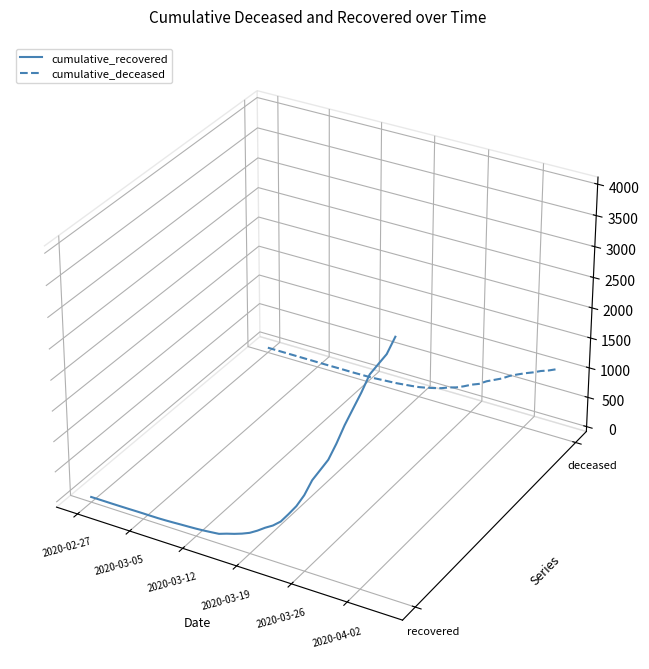

Which series has the largest range (max minus min)?

cumulative_recovered